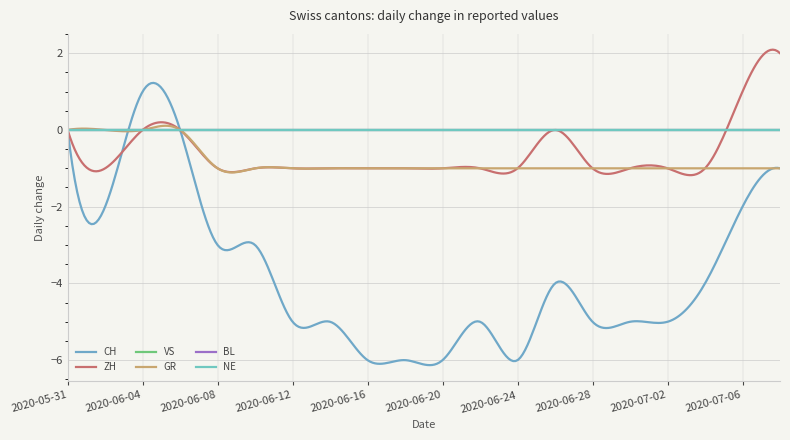

At which category is the sum across all series the highest?

2020-06-04